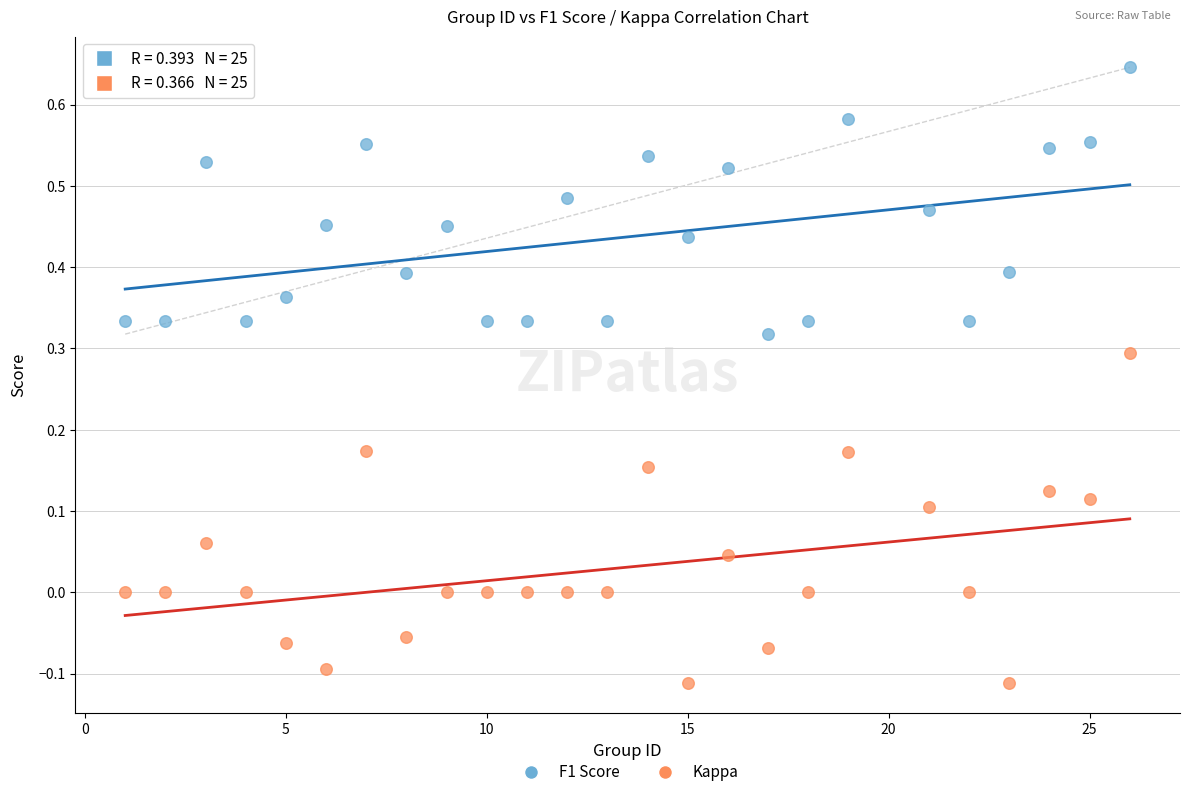

Which series reaches the minimum Y coordinate?

Kappa